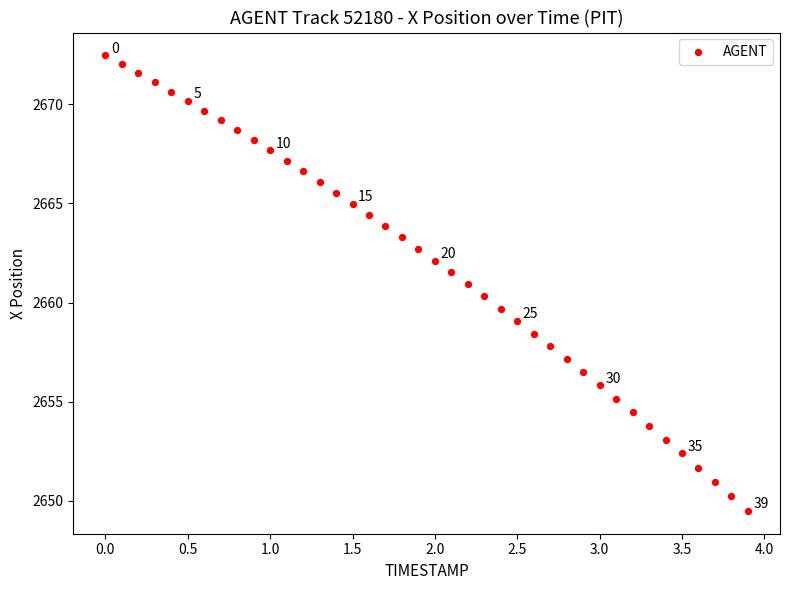

What is the range of X values (max minus min)?

3.9